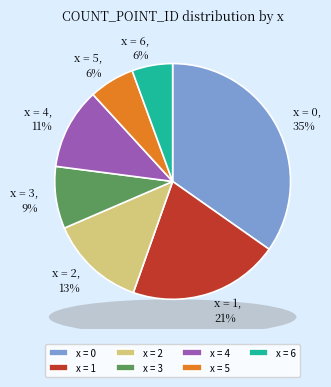

What percentage is the x = 4 slice, to the nearest percent?

11%